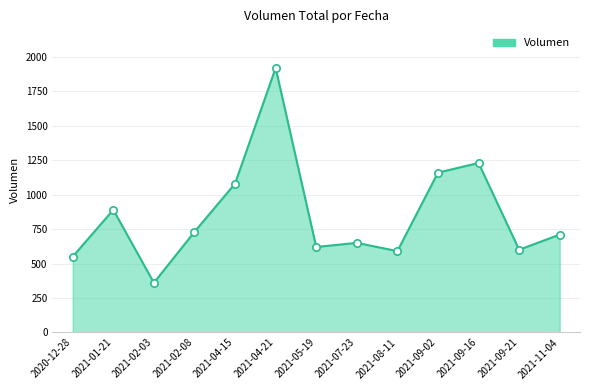

What is the change in value from 2021-07-23 to 2021-09-16?

+580